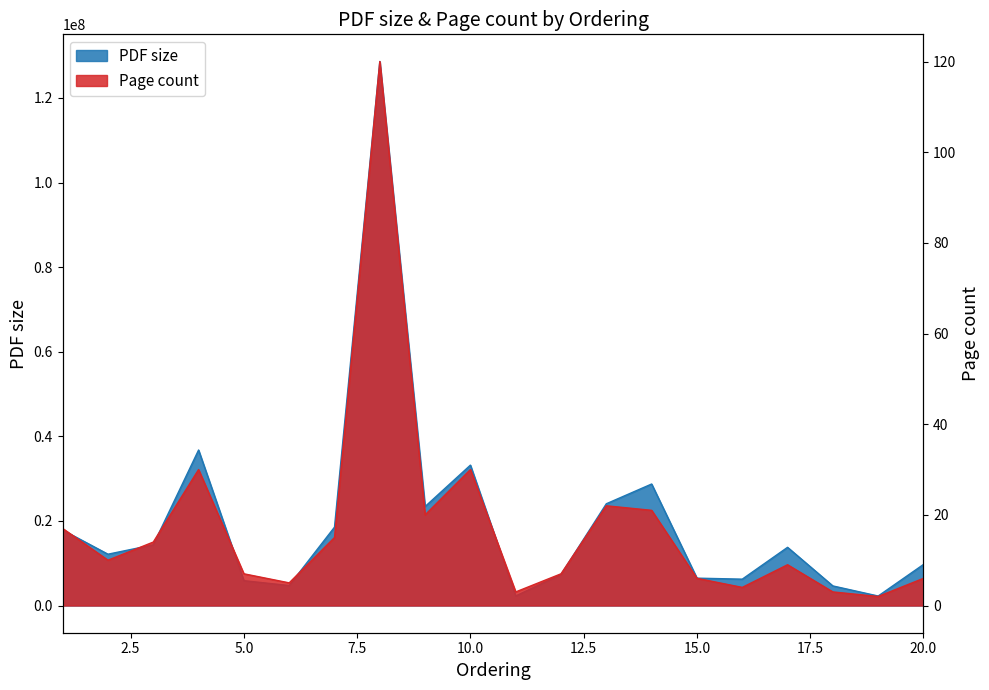

What is the minimum value shown in the chart?

2